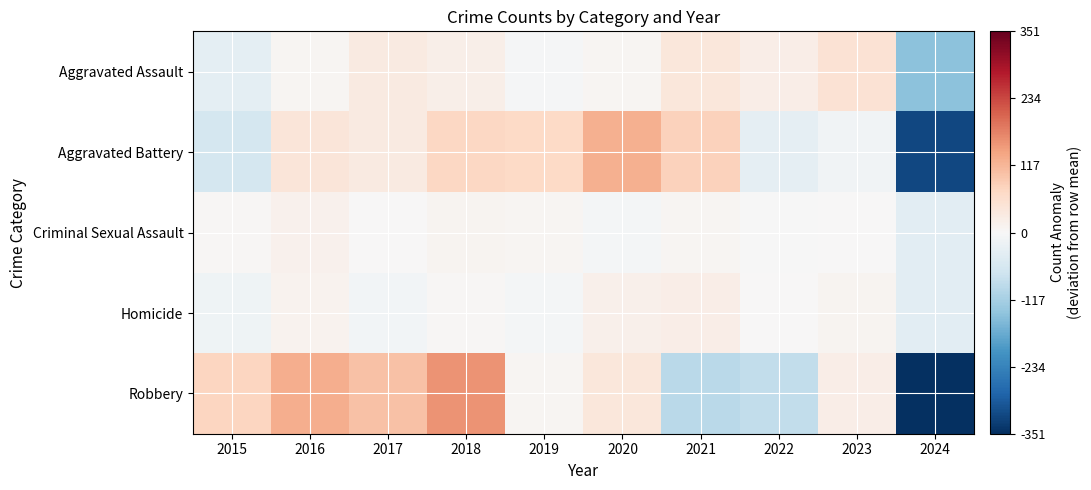

Reading left to right, what are all the values shown in this chart?

Aggravated Assault: 2015=-33.3	2016=6.7	2017=32.7	2018=21.7	2019=-5.3	2020=5.7	2021=40.7	2022=23.7	2023=51.7	2024=-144.3
Aggravated Battery: 2015=-61.8	2016=42.2	2017=31.2	2018=73.2	2019=71.2	2020=125.2	2021=82.2	2022=-31.8	2023=-11.8	2024=-319.8
Criminal Sexual Assault: 2015=3.3	2016=14.3	2017=0.3	2018=10.3	2019=6.3	2020=-5.7	2021=7.3	2022=-1.7	2023=1.3	2024=-35.7
Homicide: 2015=-14.0	2016=13.0	2017=-9.0	2018=3.0	2019=-6.0	2020=17.0	2021=23.0	2022=1.0	2023=9.0	2024=-37.0
Robbery: 2015=76.0	2016=128.0	2017=102.0	2018=157.0	2019=7.0	2020=40.0	2021=-94.0	2022=-87.0	2023=22.0	2024=-351.0